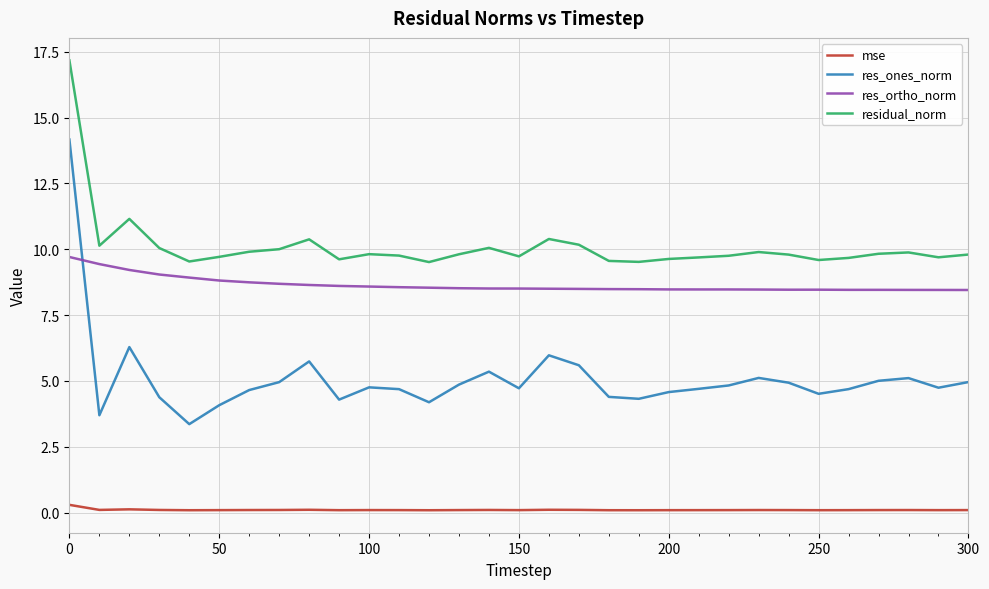

Which series has the widest spread of values?

res_ones_norm